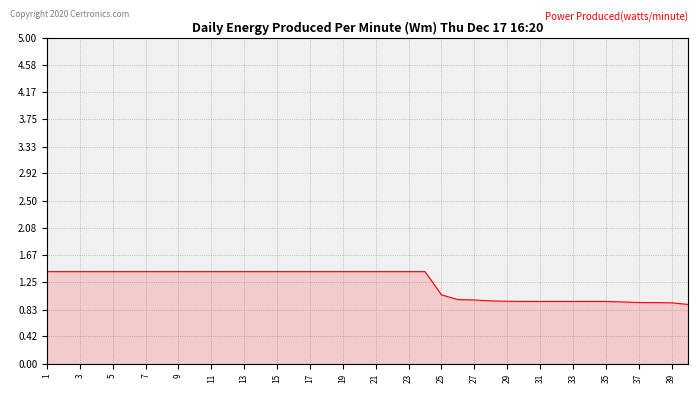

What is the smallest value displayed?

0.9